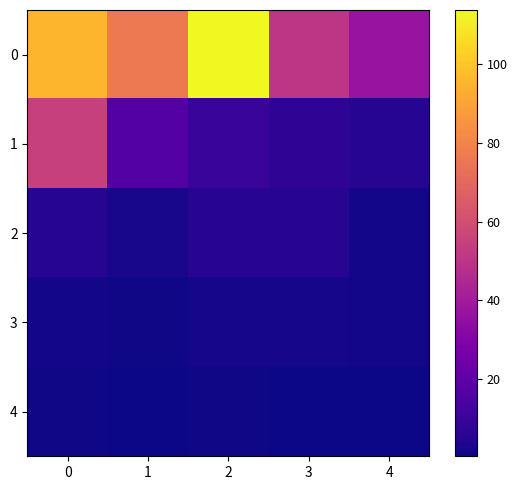

Rank the series by their maximum value, from lowest to highest.

4, 3, 2, 1, 0